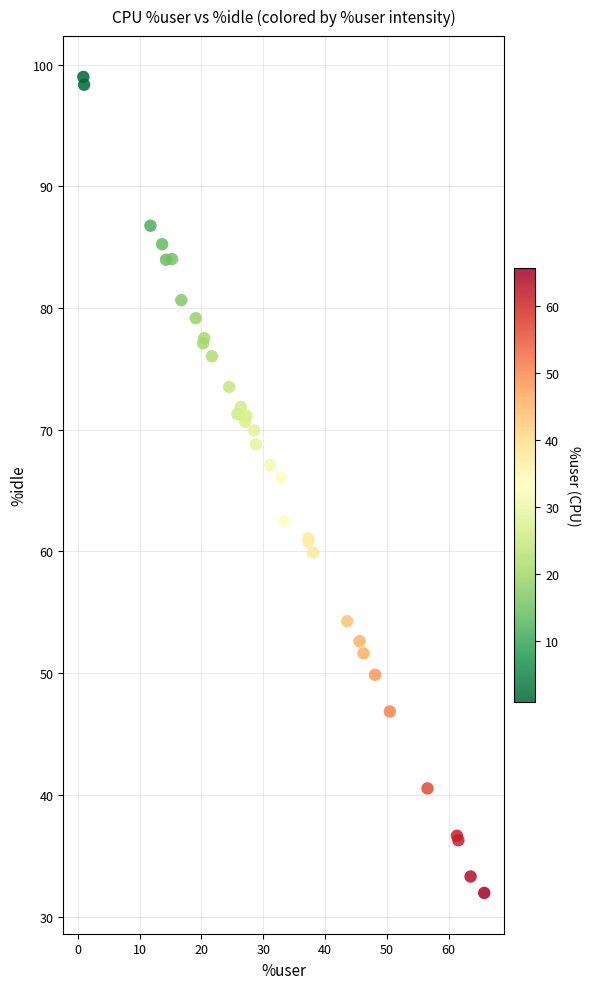

What Y value in the scatter plot is closest to 65?

66.0